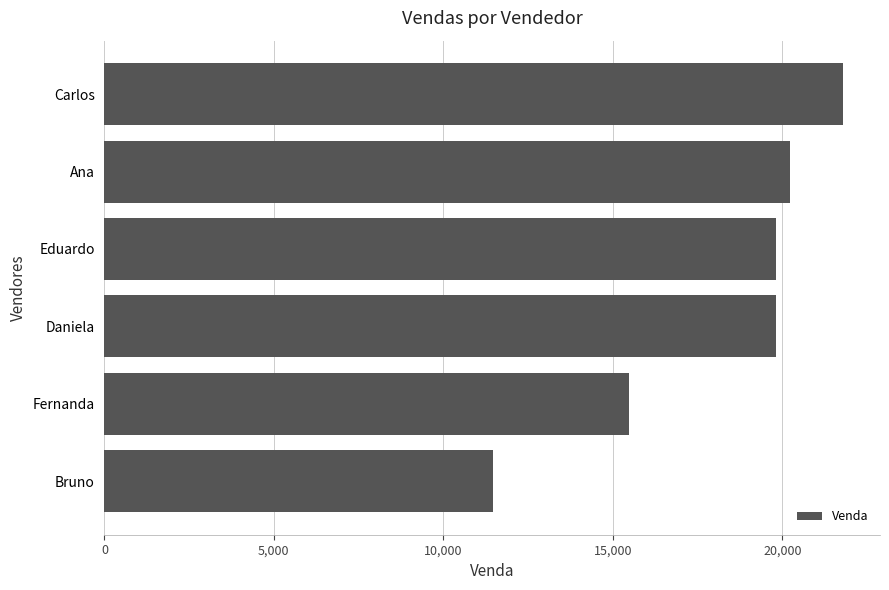

Does the chart contain stacked bars?

No